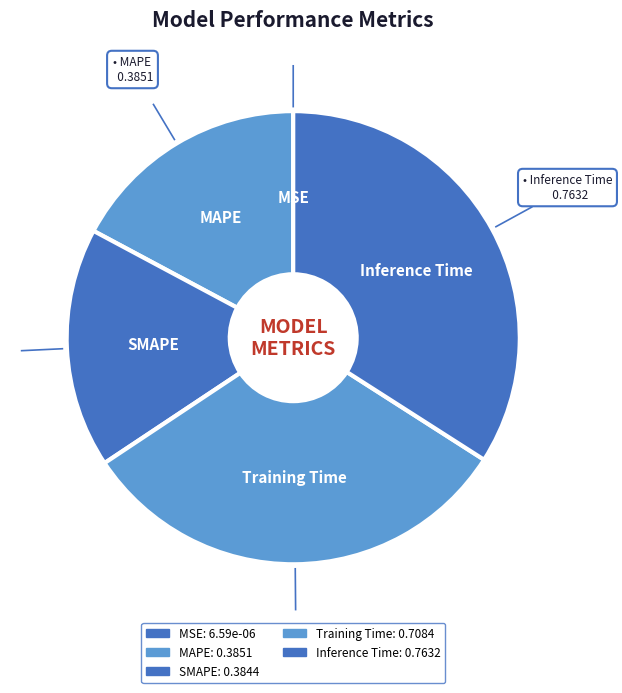

Which category has the smallest portion of the pie?

MSE